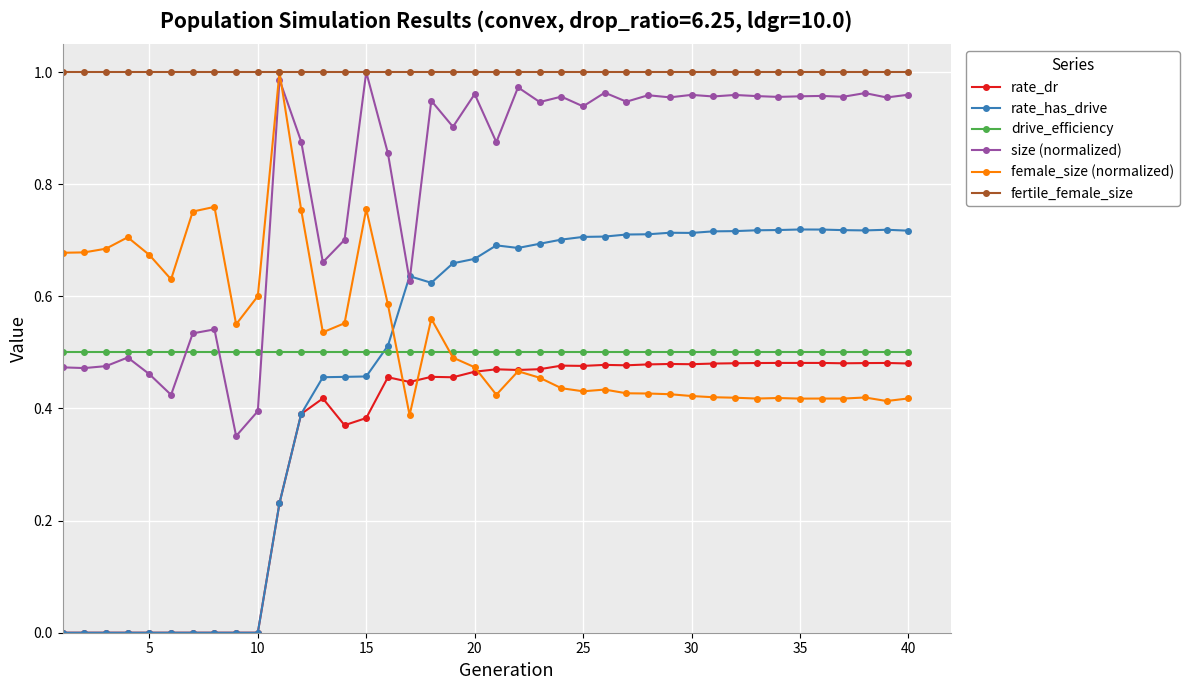

What is the sum of all fertile_female_size values?

40.0